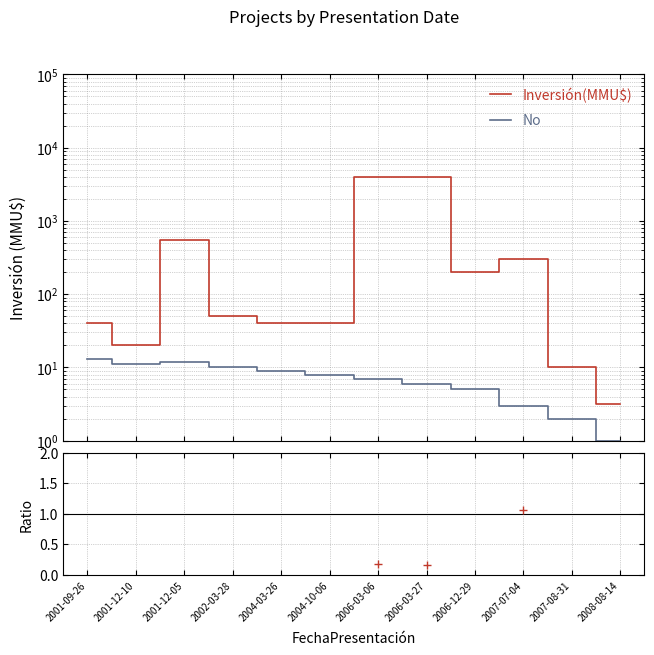

True or false: No and Inversión(MMU$) cross at least once.

False